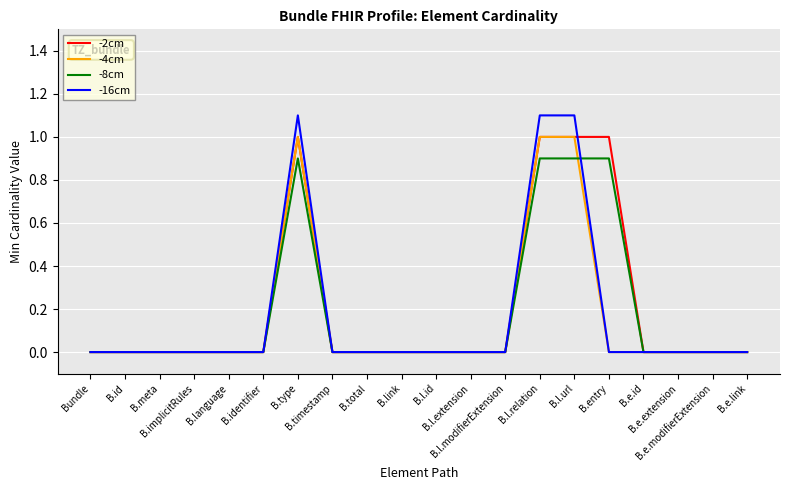

What is the greatest value displayed?

1.1